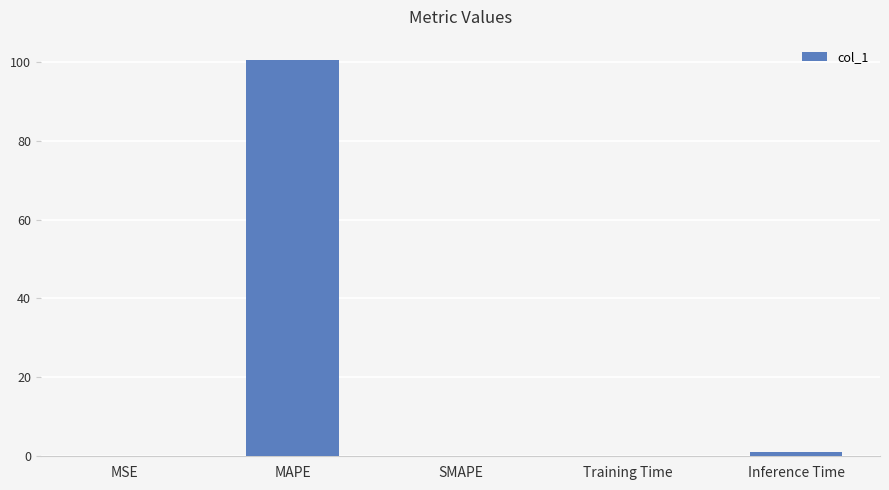

What is the sum of the values at SMAPE and MSE?

0.1